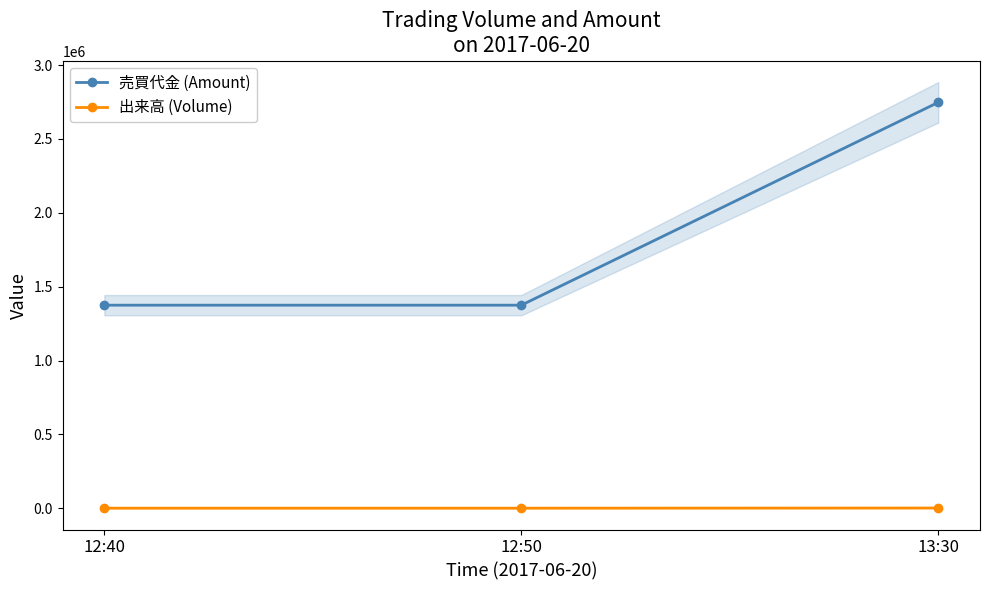

True or false: 売買代金 (Amount) has a value of 1375000 at 12:50.

True